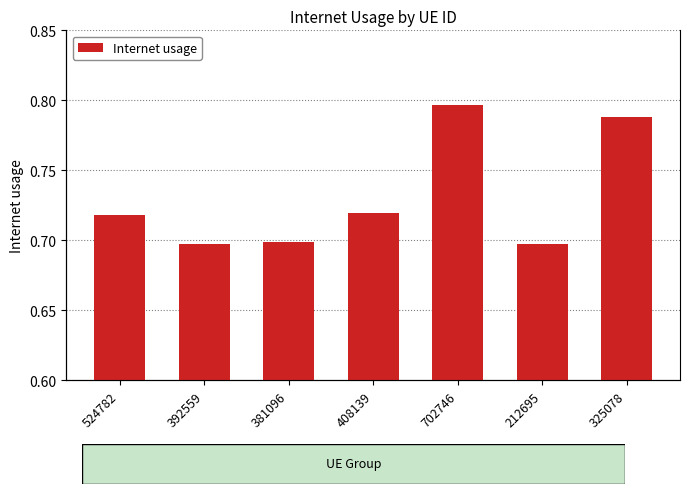

Reading left to right, list all the values displayed in this chart.

524782=0.7	392559=0.7	381096=0.7	408139=0.7	702746=0.8	212695=0.7	325078=0.8